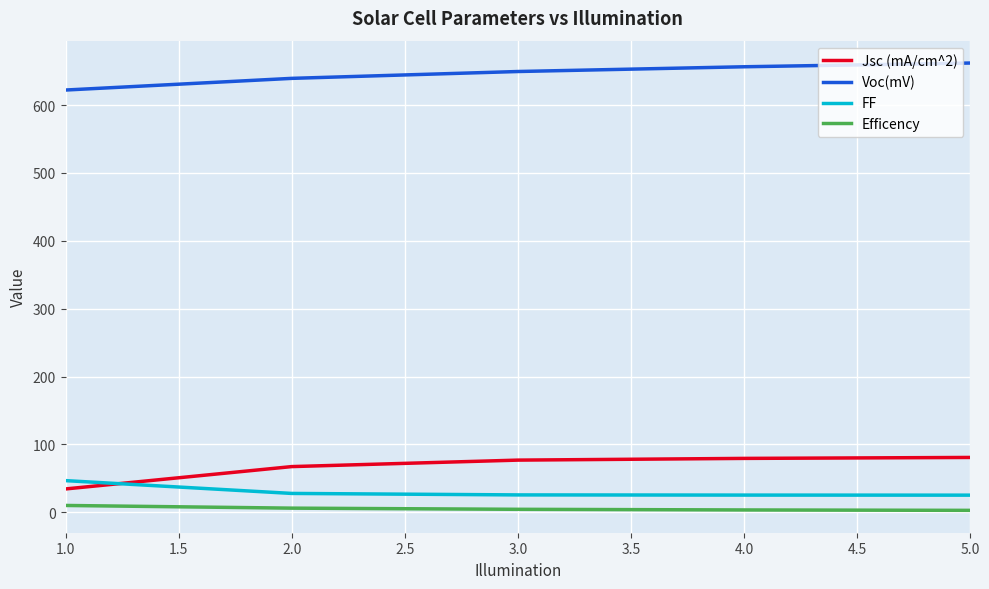

Rank the series at 3.0 from lowest to highest value.

Efficency, FF, Jsc (mA/cm^2), Voc(mV)